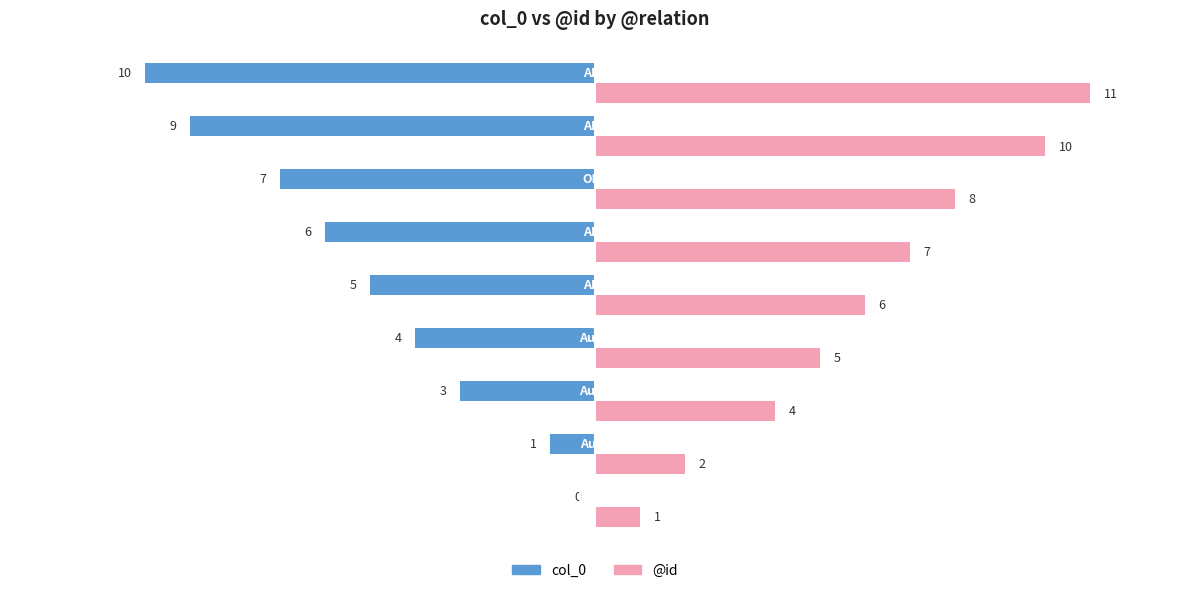

Which series has the largest total across all categories?

@id